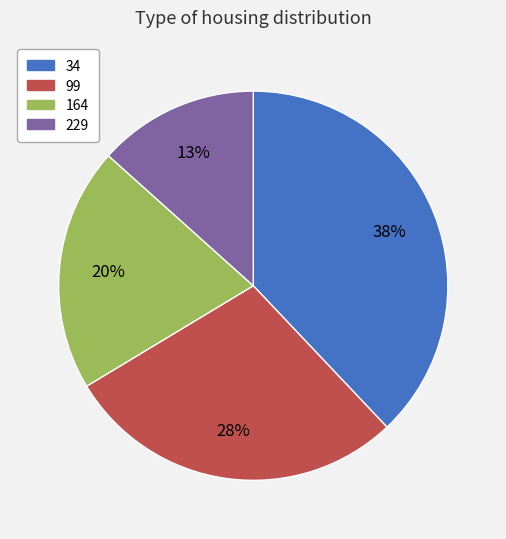

Combined, do 164 and 99 account for over 50%?

No